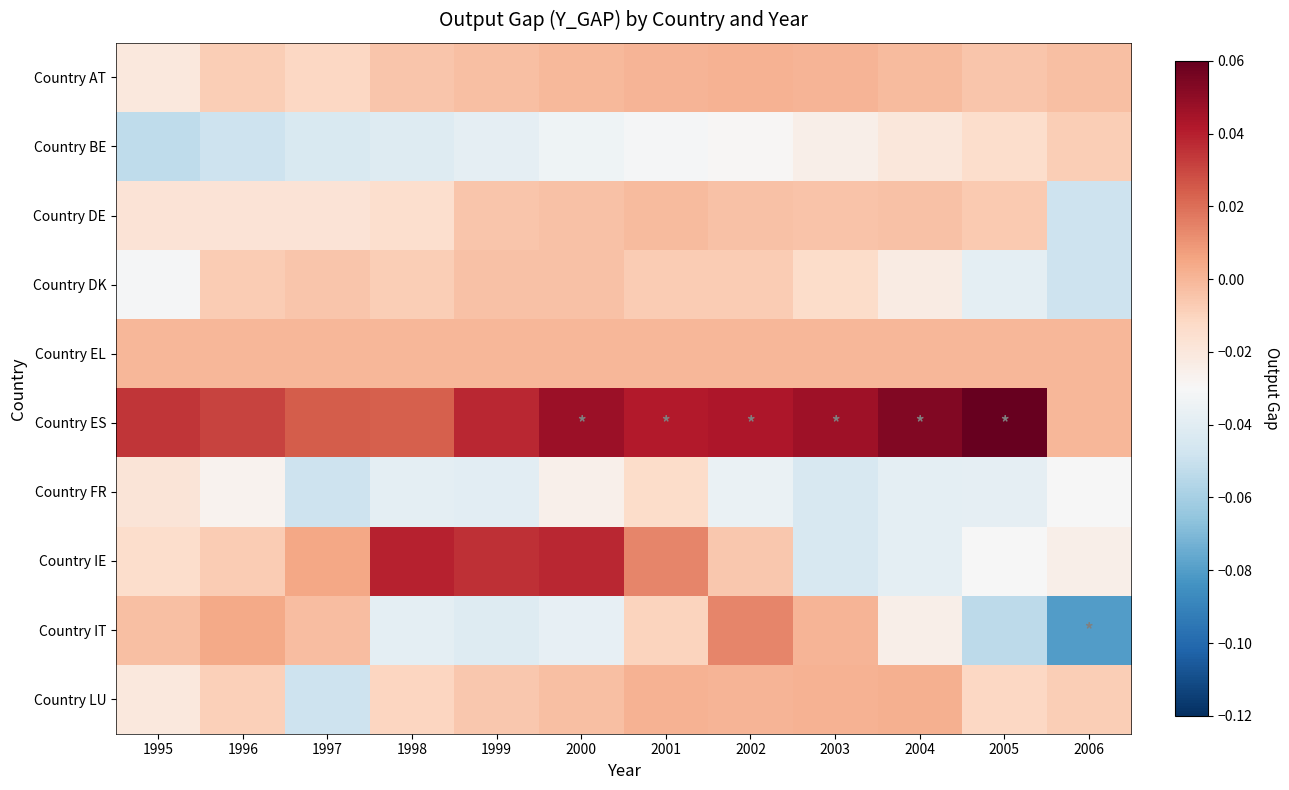

Reading left to right, transcribe all the data shown in this chart.

Country AT: 1995=-0.0	1996=-0.0	1997=-0.0	1998=-0.0	1999=-0.0	2000=-0.0	2001=0.0	2002=0.0	2003=0.0	2004=-0.0	2005=-0.0	2006=-0.0
Country BE: 1995=-0.1	1996=-0.0	1997=-0.0	1998=-0.0	1999=-0.0	2000=-0.0	2001=-0.0	2002=-0.0	2003=-0.0	2004=-0.0	2005=-0.0	2006=-0.0
Country DE: 1995=-0.0	1996=-0.0	1997=-0.0	1998=-0.0	1999=-0.0	2000=-0.0	2001=-0.0	2002=-0.0	2003=-0.0	2004=-0.0	2005=-0.0	2006=-0.0
Country DK: 1995=-0.0	1996=-0.0	1997=-0.0	1998=-0.0	1999=-0.0	2000=-0.0	2001=-0.0	2002=-0.0	2003=-0.0	2004=-0.0	2005=-0.0	2006=-0.0
Country EL: 1995=0.0	1996=0.0	1997=0.0	1998=0.0	1999=0.0	2000=0.0	2001=0.0	2002=0.0	2003=0.0	2004=0.0	2005=0.0	2006=0.0
Country ES: 1995=0.0	1996=0.0	1997=0.0	1998=0.0	1999=0.0	2000=0.0	2001=0.0	2002=0.0	2003=0.0	2004=0.1	2005=0.1	2006=0.0
Country FR: 1995=-0.0	1996=-0.0	1997=-0.0	1998=-0.0	1999=-0.0	2000=-0.0	2001=-0.0	2002=-0.0	2003=-0.0	2004=-0.0	2005=-0.0	2006=-0.0
Country IE: 1995=-0.0	1996=-0.0	1997=0.0	1998=0.0	1999=0.0	2000=0.0	2001=0.0	2002=-0.0	2003=-0.0	2004=-0.0	2005=-0.0	2006=-0.0
Country IT: 1995=-0.0	1996=0.0	1997=-0.0	1998=-0.0	1999=-0.0	2000=-0.0	2001=-0.0	2002=0.0	2003=0.0	2004=-0.0	2005=-0.1	2006=-0.1
Country LU: 1995=-0.0	1996=-0.0	1997=-0.0	1998=-0.0	1999=-0.0	2000=-0.0	2001=0.0	2002=0.0	2003=0.0	2004=0.0	2005=-0.0	2006=-0.0